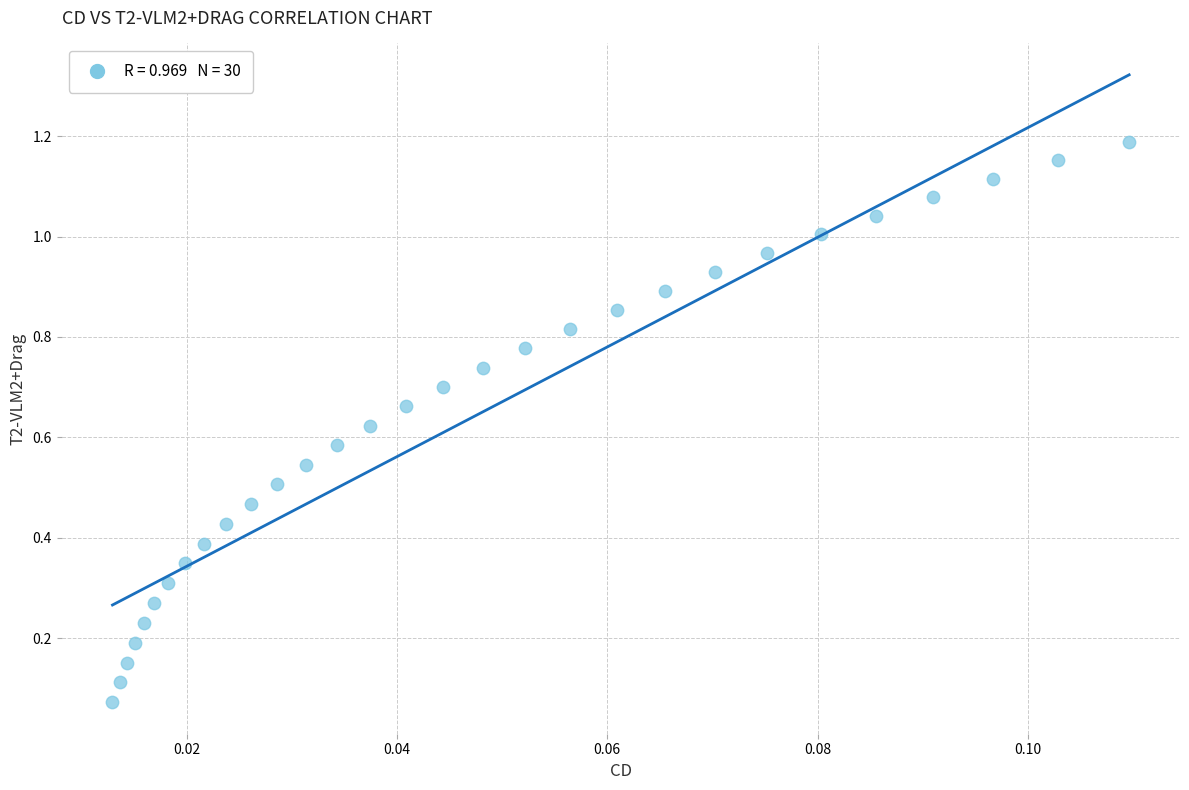

How many points are shown in the scatter plot?

30